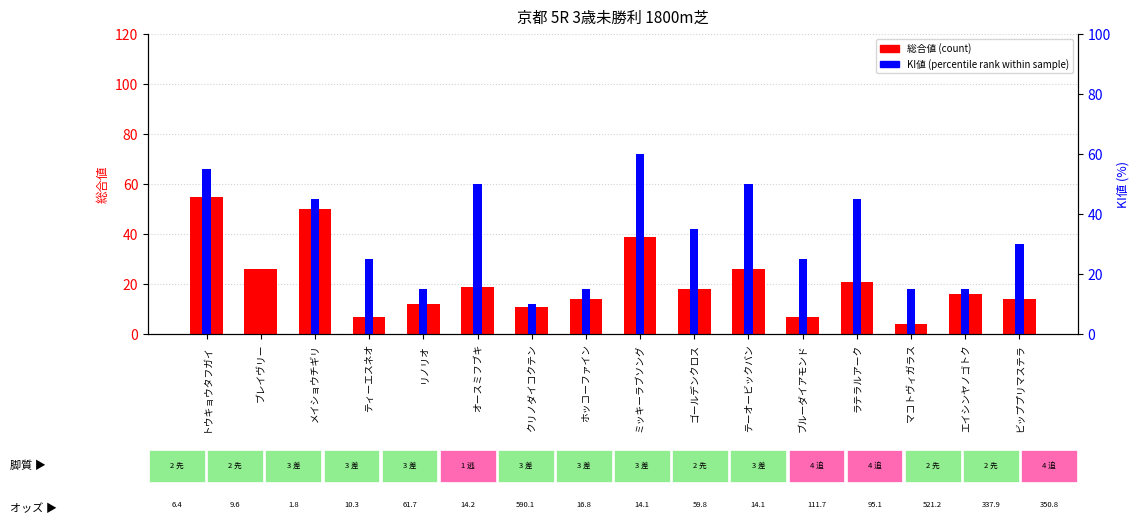

Which series changed the most between トウキョウタフガイ and ゴールデンクロス?

総合値 (count)